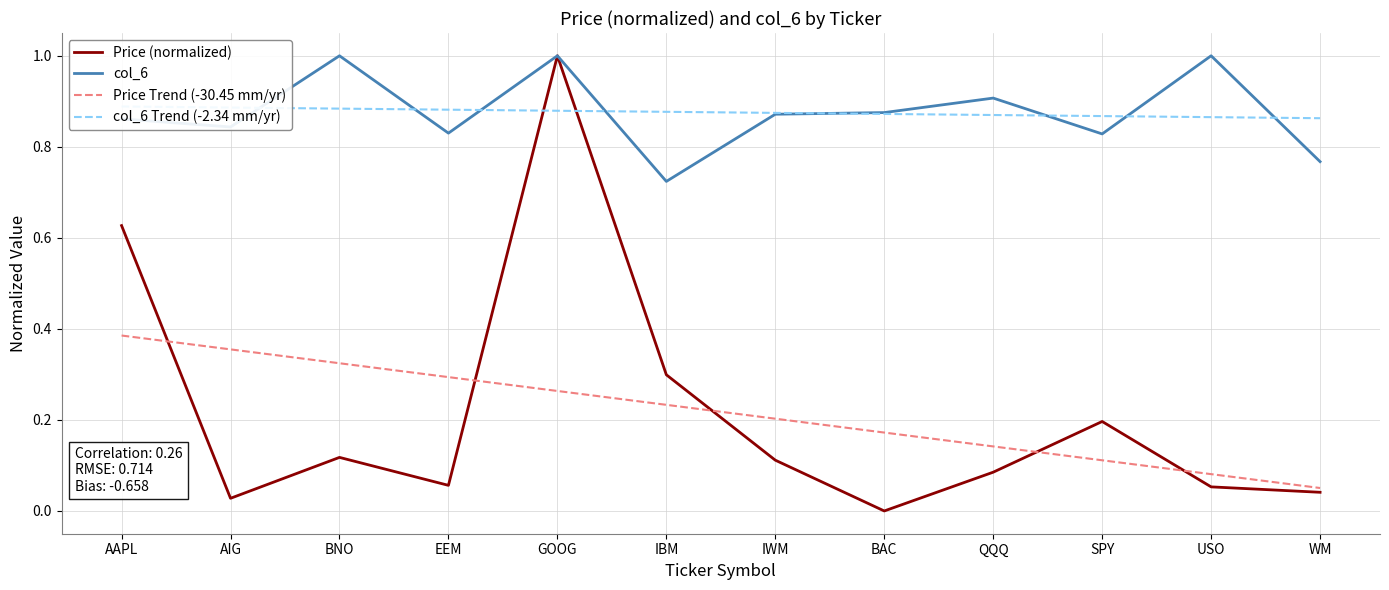

Reading right to left, extract all data points from this chart.

Price (normalized): WM=0.0	USO=0.1	SPY=0.2	QQQ=0.1	BAC=0.0	IWM=0.1	IBM=0.3	GOOG=1.0	EEM=0.1	BNO=0.1	AIG=0.0	AAPL=0.6
col_6: WM=0.8	USO=1.0	SPY=0.8	QQQ=0.9	BAC=0.9	IWM=0.9	IBM=0.7	GOOG=1.0	EEM=0.8	BNO=1.0	AIG=0.8	AAPL=0.9
Price Trend (-30.45 mm/yr): WM=0.1	USO=0.1	SPY=0.1	QQQ=0.1	BAC=0.2	IWM=0.2	IBM=0.2	GOOG=0.3	EEM=0.3	BNO=0.3	AIG=0.4	AAPL=0.4
col_6 Trend (-2.34 mm/yr): WM=0.9	USO=0.9	SPY=0.9	QQQ=0.9	BAC=0.9	IWM=0.9	IBM=0.9	GOOG=0.9	EEM=0.9	BNO=0.9	AIG=0.9	AAPL=0.9